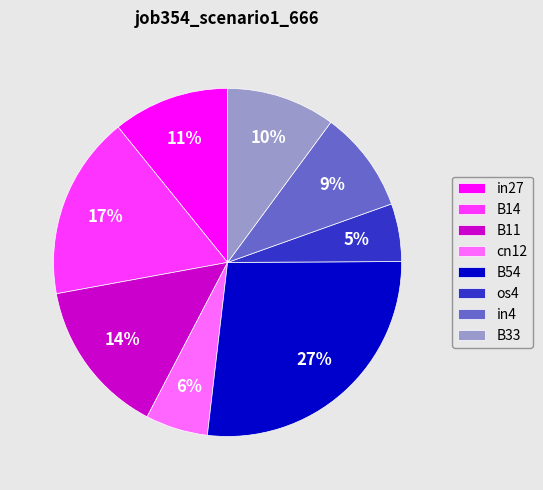

To the nearest percent, what percentage of the pie is B11?

14%